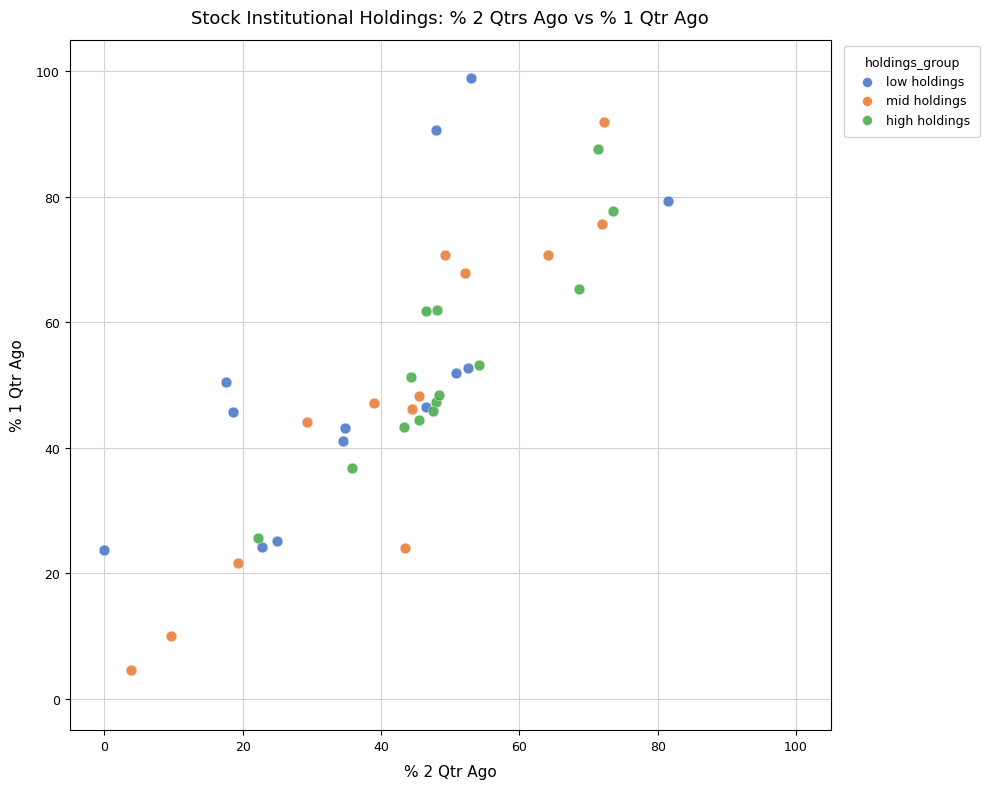

Which series contains the highest Y value?

low holdings